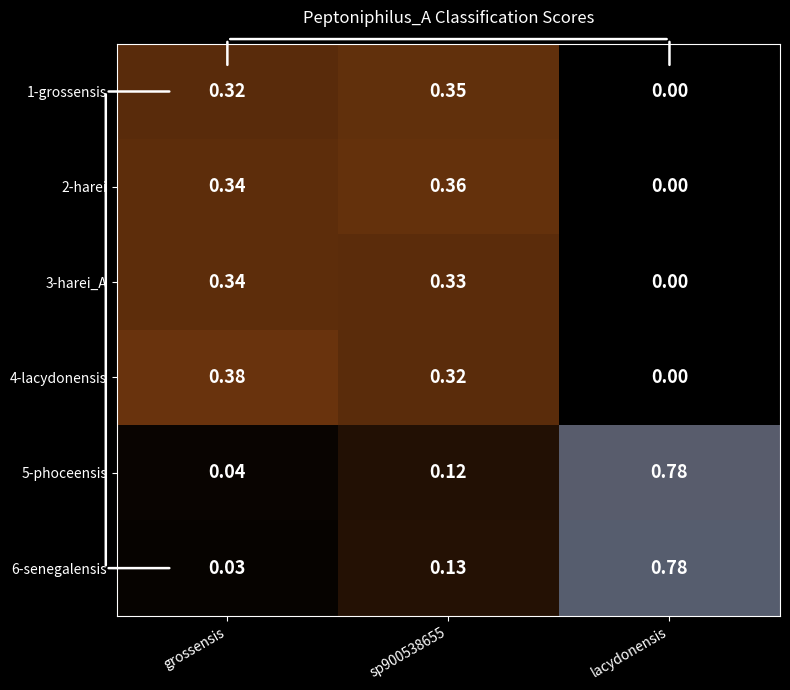

Which category has the highest value across all series?

lacydonensis